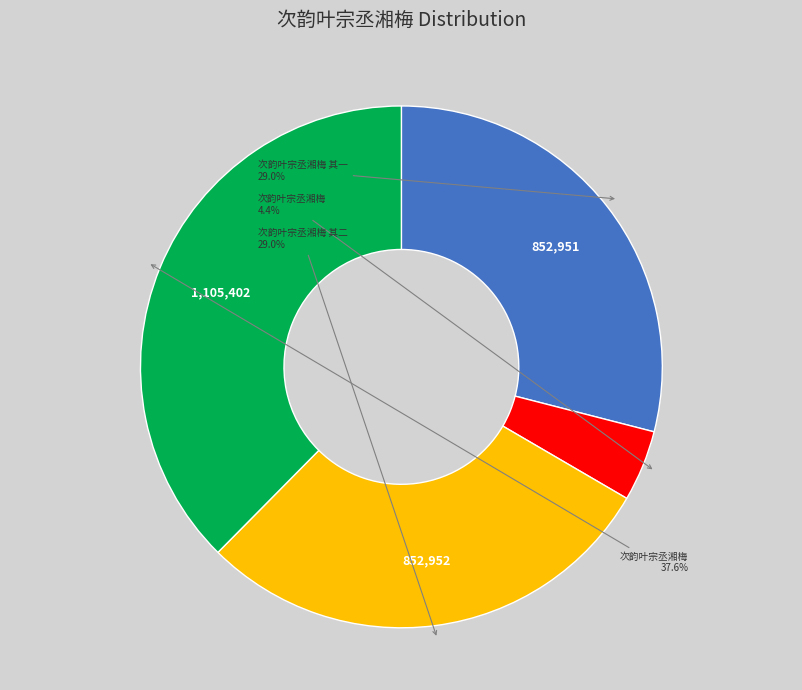

Is there a majority slice in this chart?

No